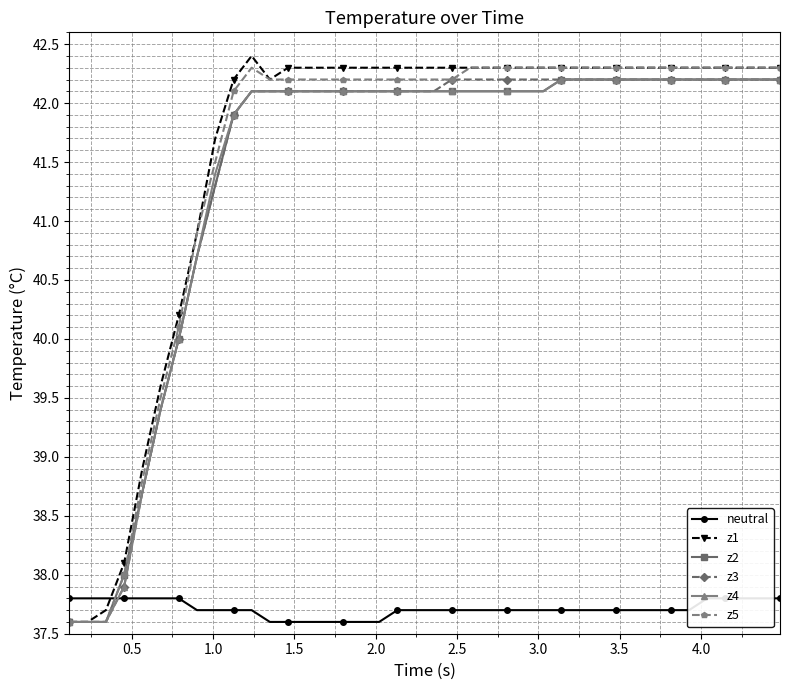

What is the highest value of the z3 series?

42.2